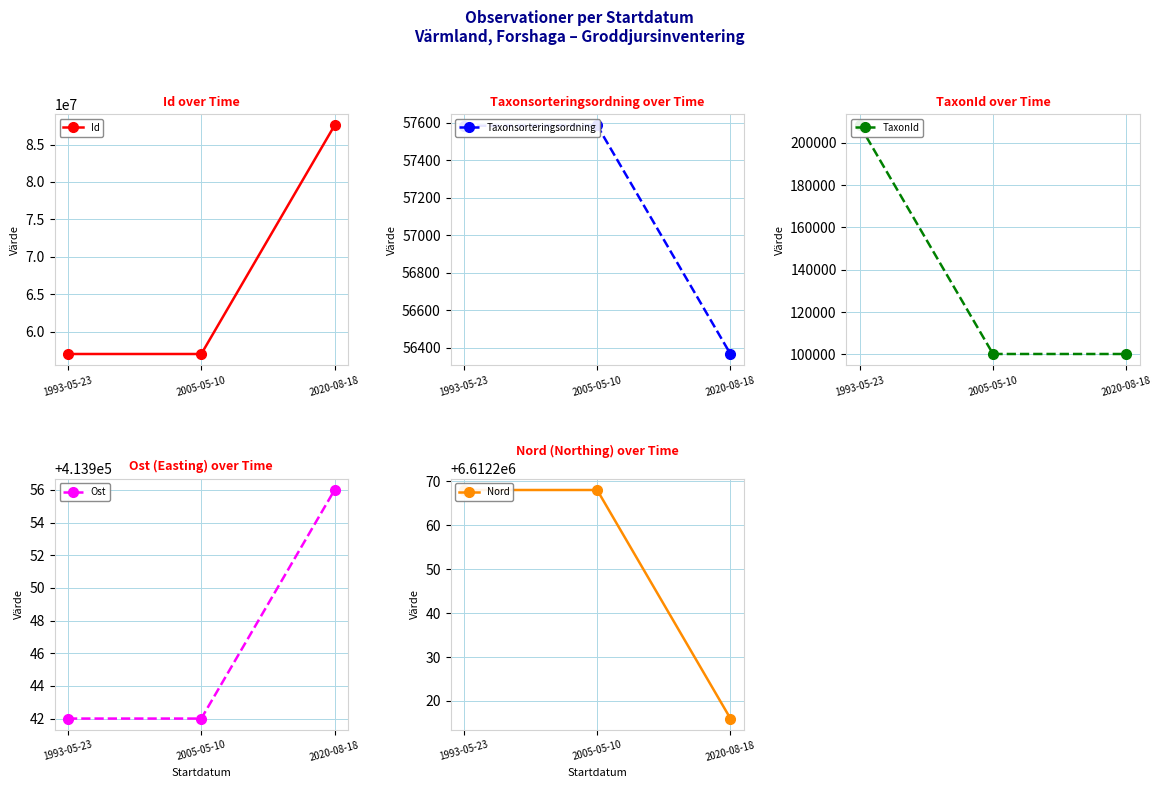

List the series in order of their peak value, lowest first.

Taxonsorteringsordning, TaxonId, Ost, Nord, Id